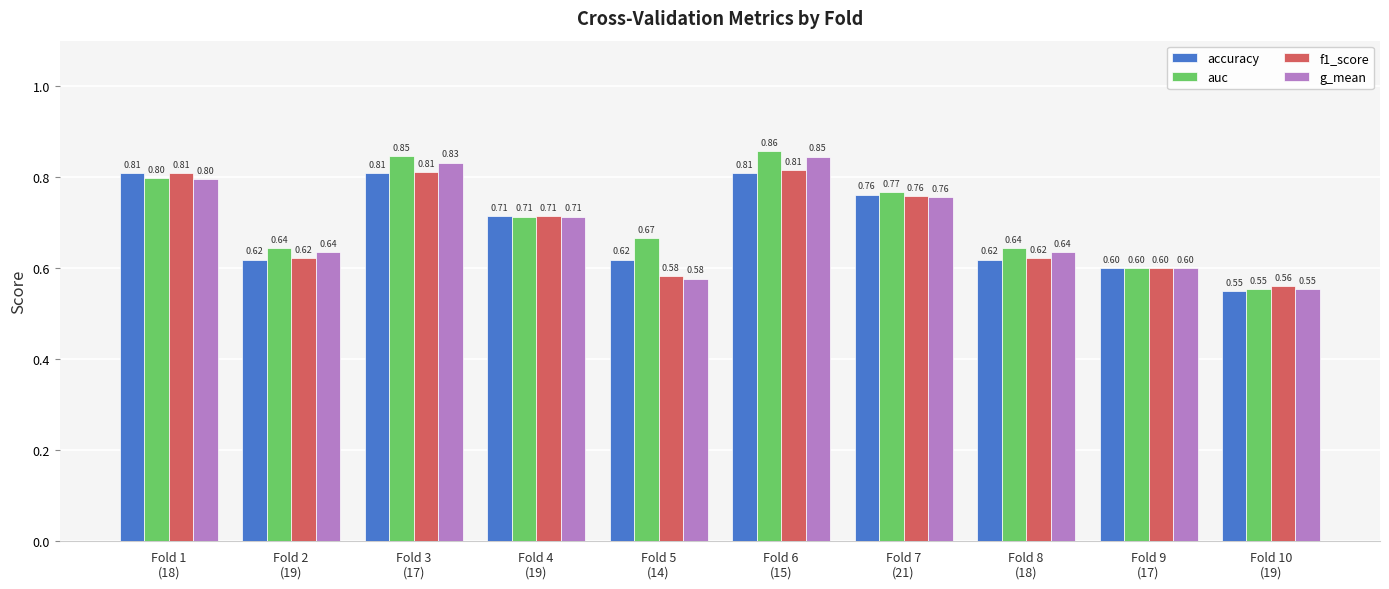

Count the number of categories in the chart.

10